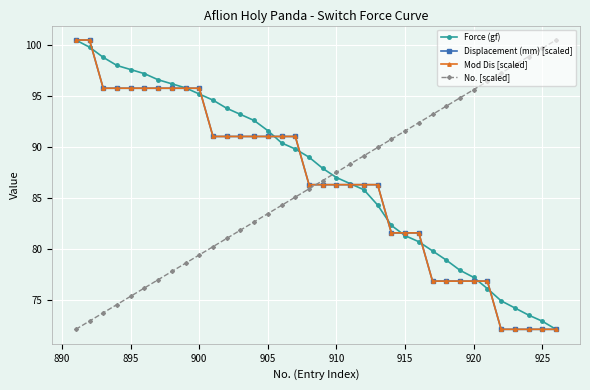

Is this an area chart (filled region under the line)?

No